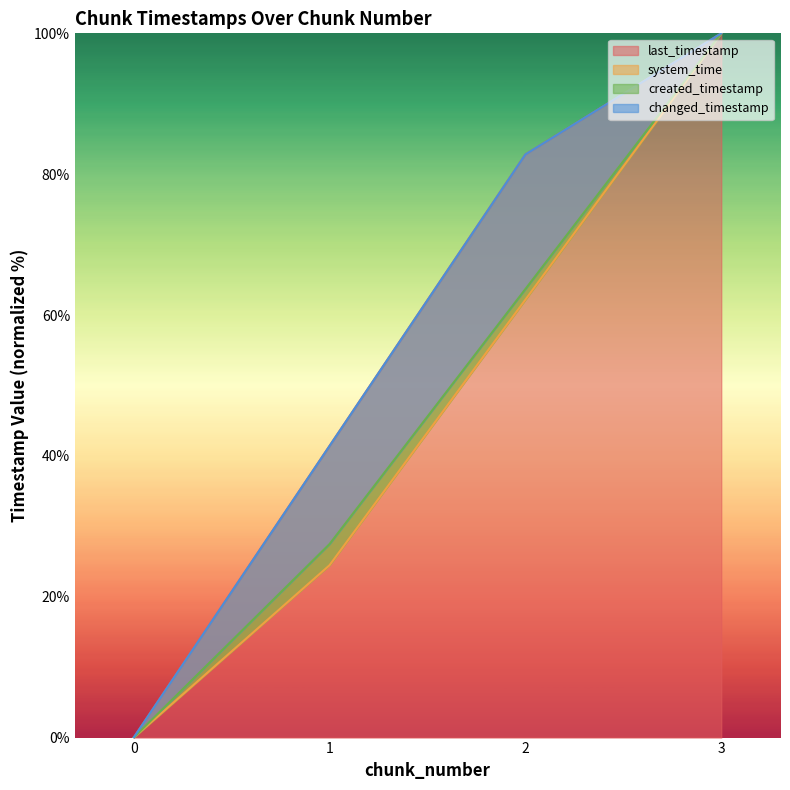

What is the sum of all changed_timestamp values?

224.2